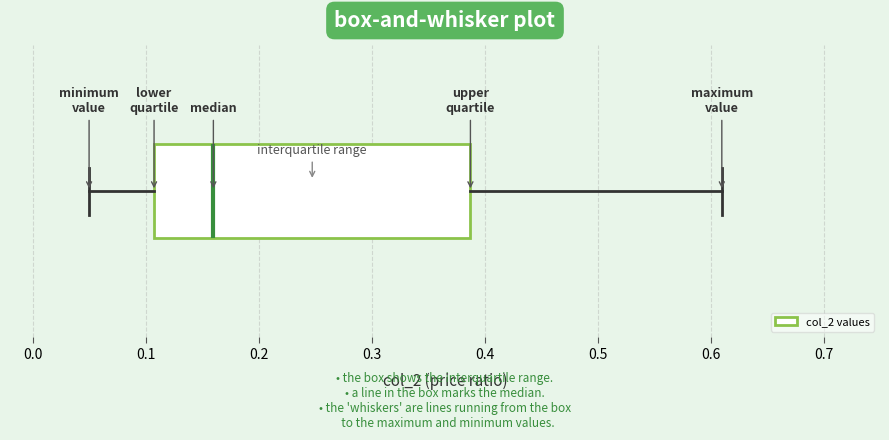

Where is the left edge of the box on the x-axis? The values are not printed on the chart, so give them approximately, as read against the axis.

0.11